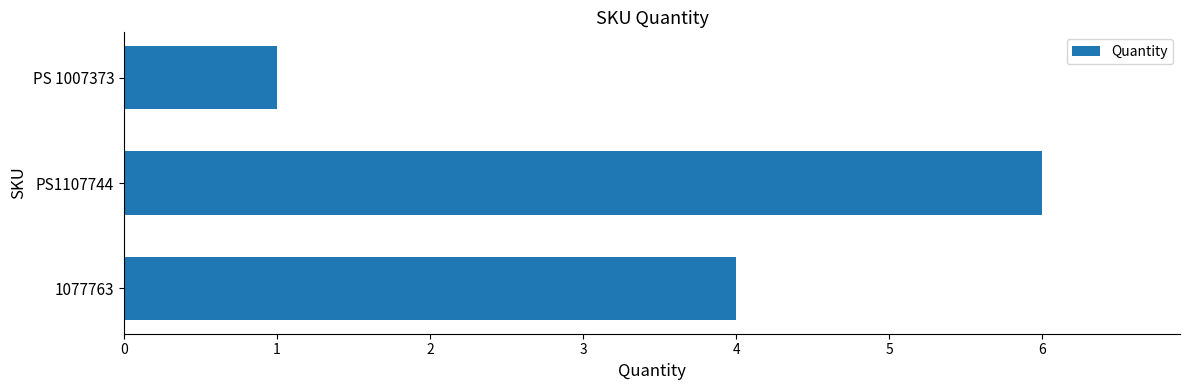

Reading top to bottom, what are all the values shown in this chart?

1	6	4